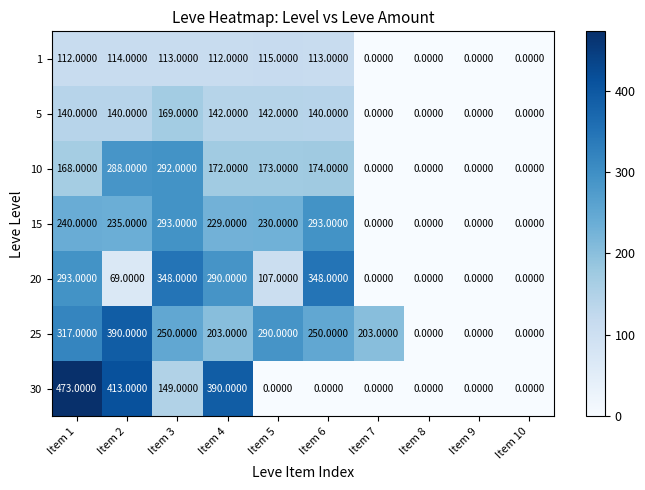

Rank the series by their maximum value, from highest to lowest.

30, 25, 20, 15, 10, 5, 1